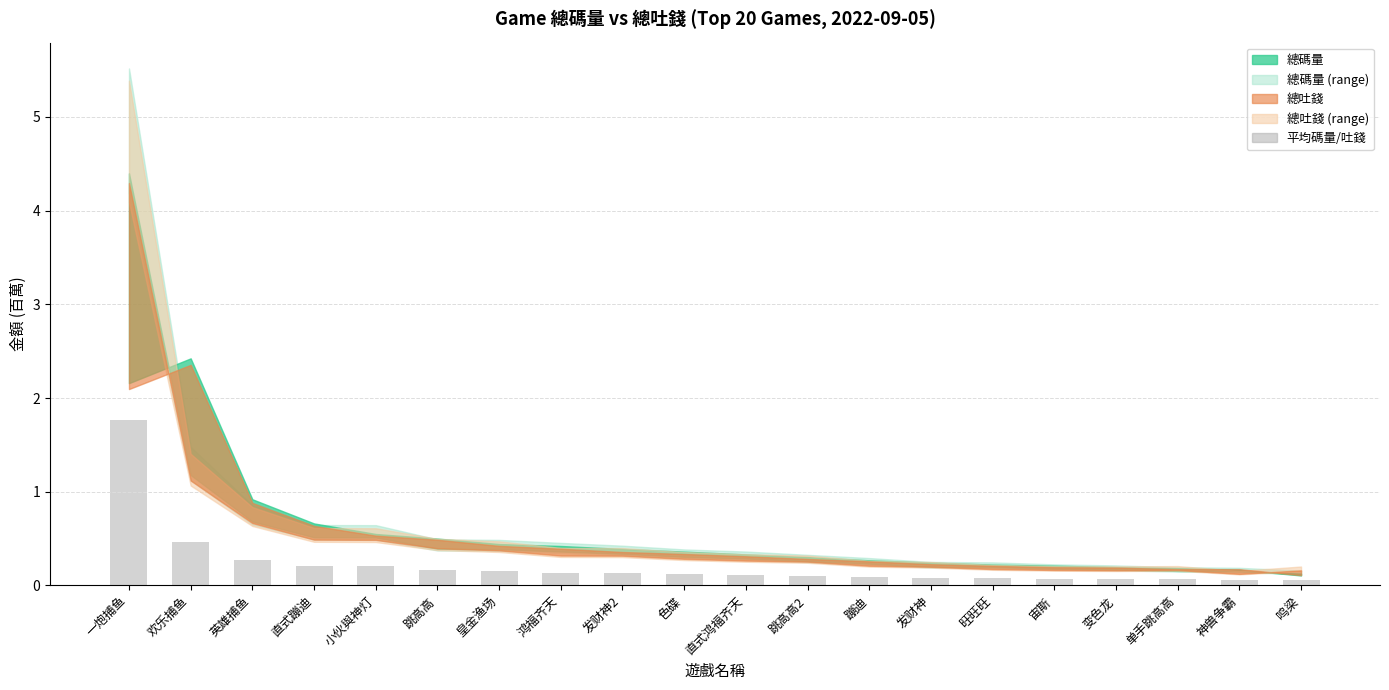

What is the difference between the maximum and minimum values?

1.7